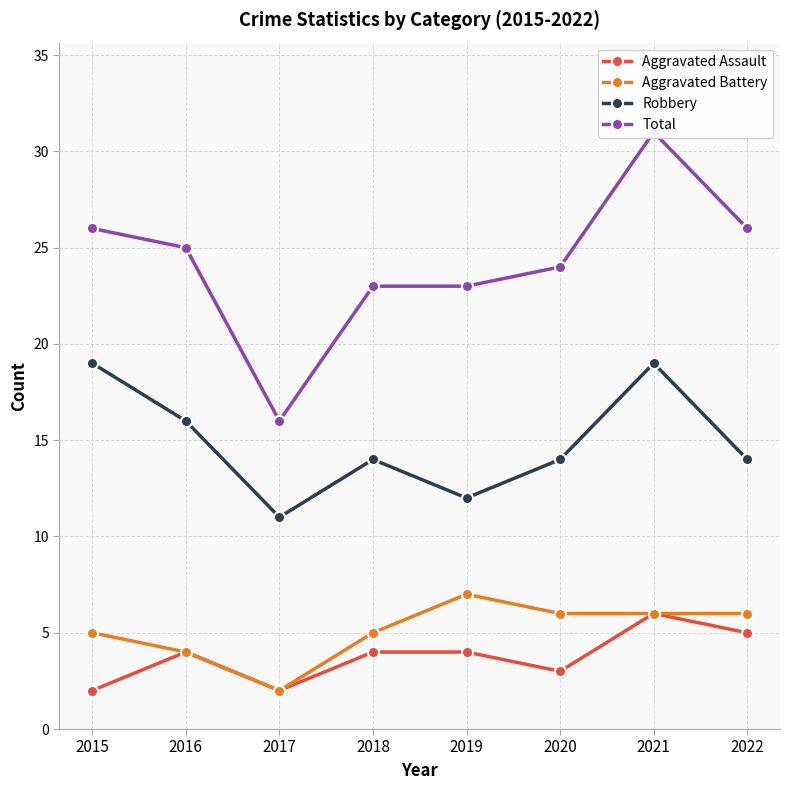

What is the average value of the Robbery series?

15